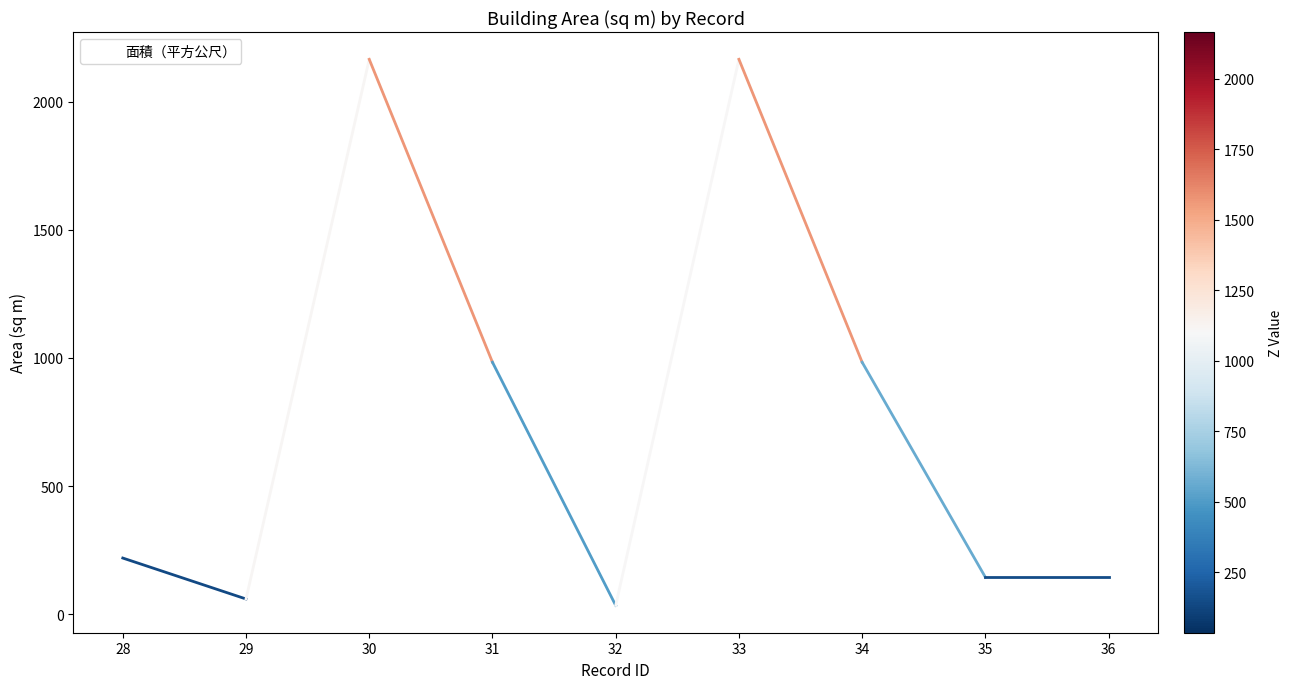

The value at 30 is 2165.2. True or false?

True